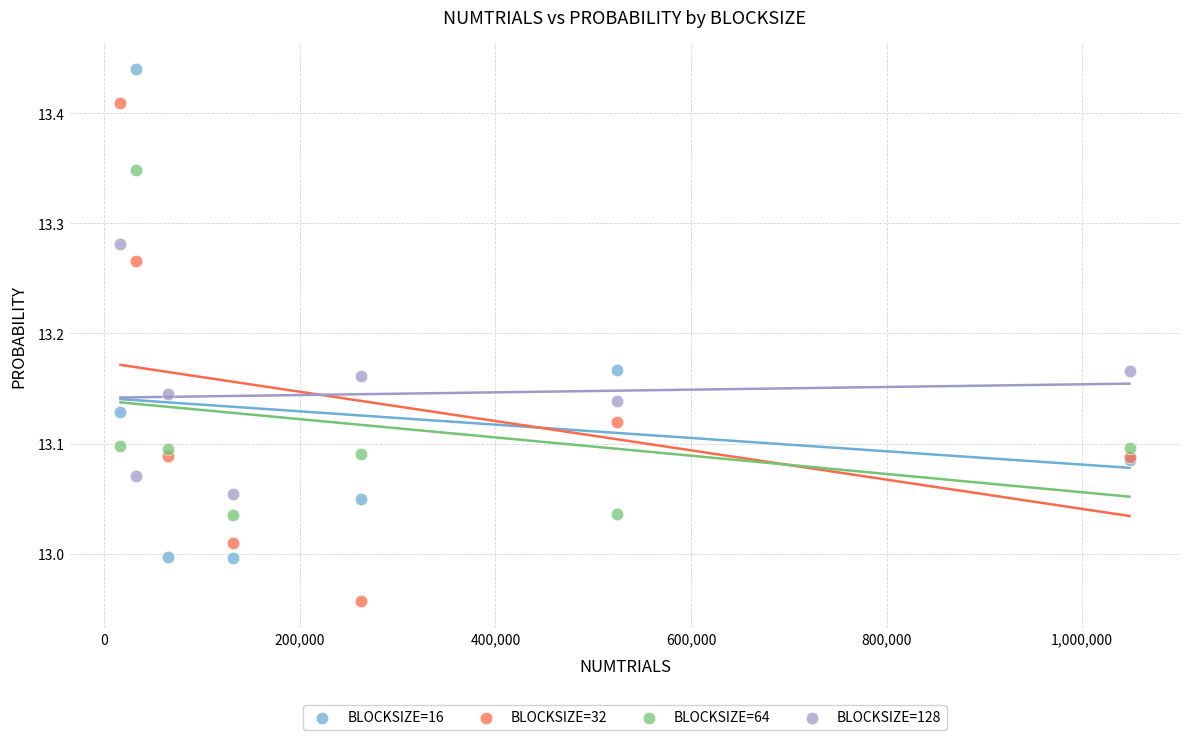

What is the X range (max minus min) for the scatter plot?

1032192.0